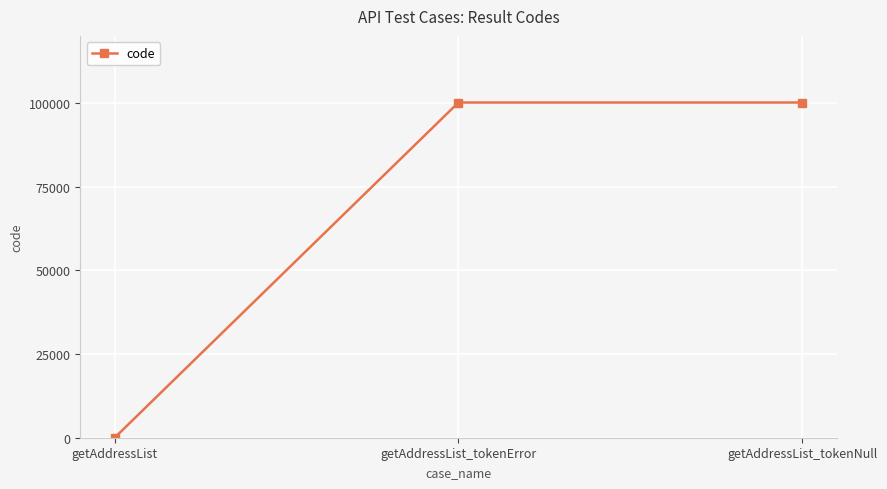

What is the difference between the maximum and minimum values?

100105